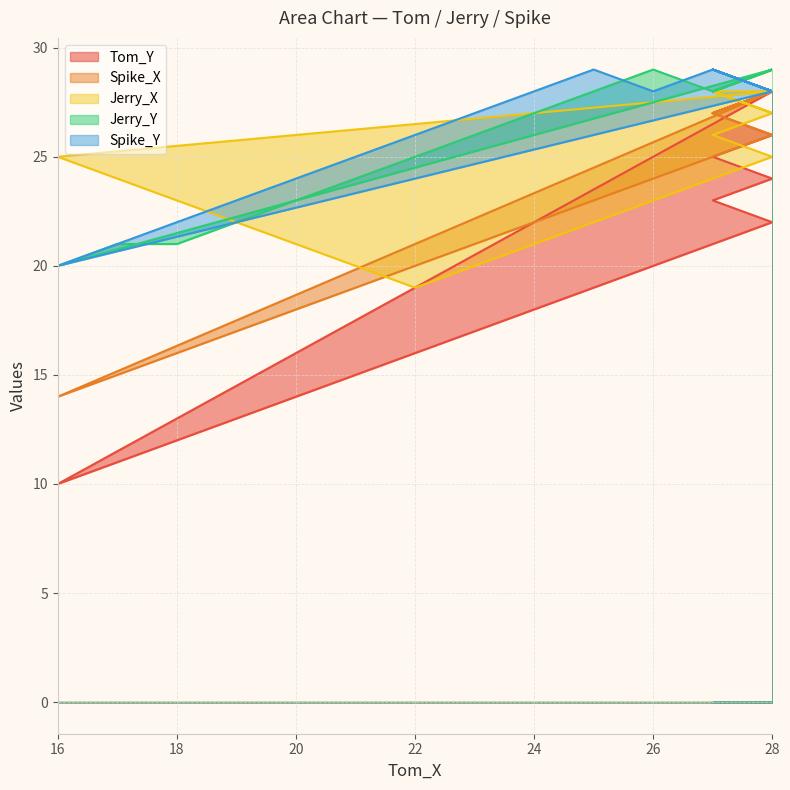

List the series in order of their peak value, lowest first.

Tom_Y, Spike_X, Jerry_X, Jerry_Y, Spike_Y